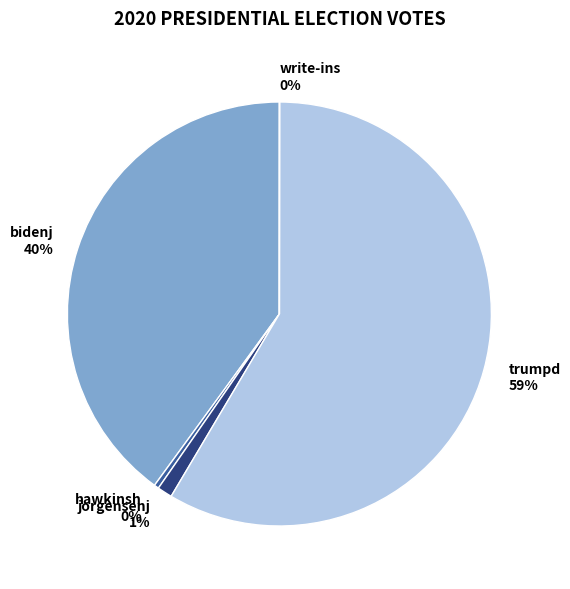

To the nearest percent, what is the difference between the hawkinsh and bidenj slice percentages?

40%